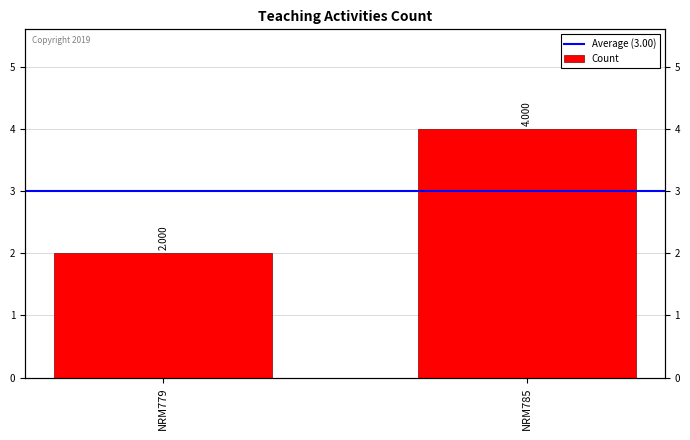

True or false: Count has a value of 2 at NRM779.

True